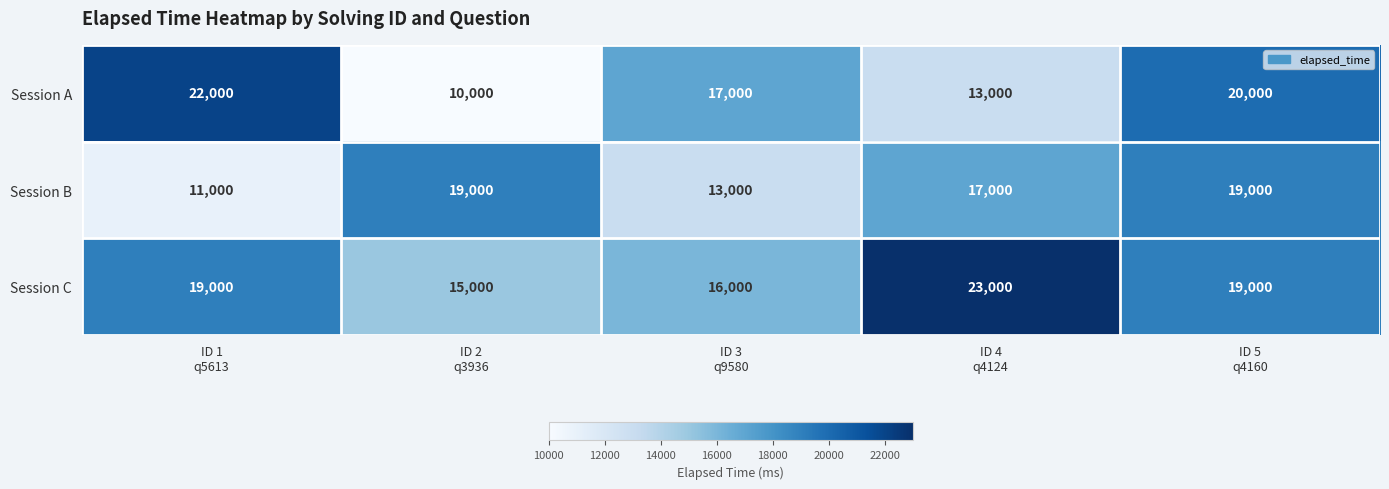

Reading right to left, list all the values displayed in this chart.

Session A: 20000	13000	17000	10000	22000
Session B: 19000	17000	13000	19000	11000
Session C: 19000	23000	16000	15000	19000